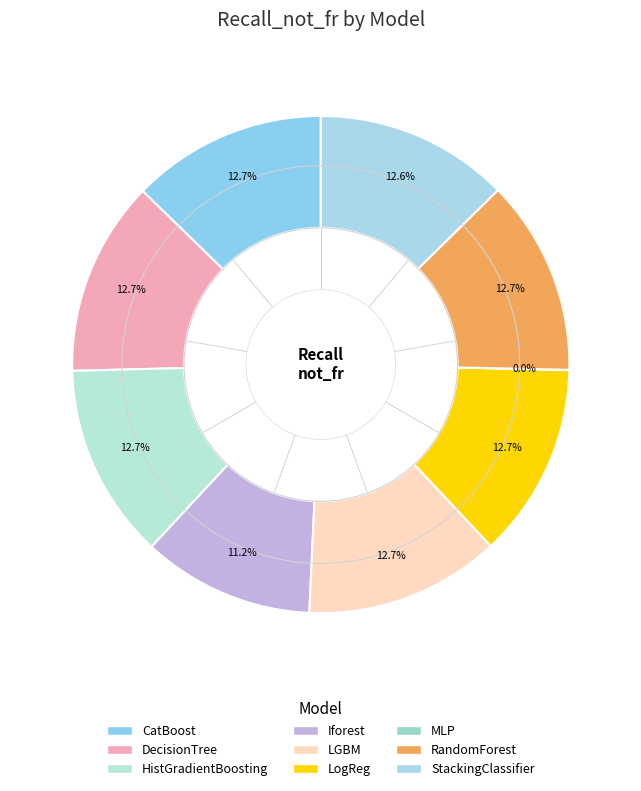

Which slice is the largest?

LGBM